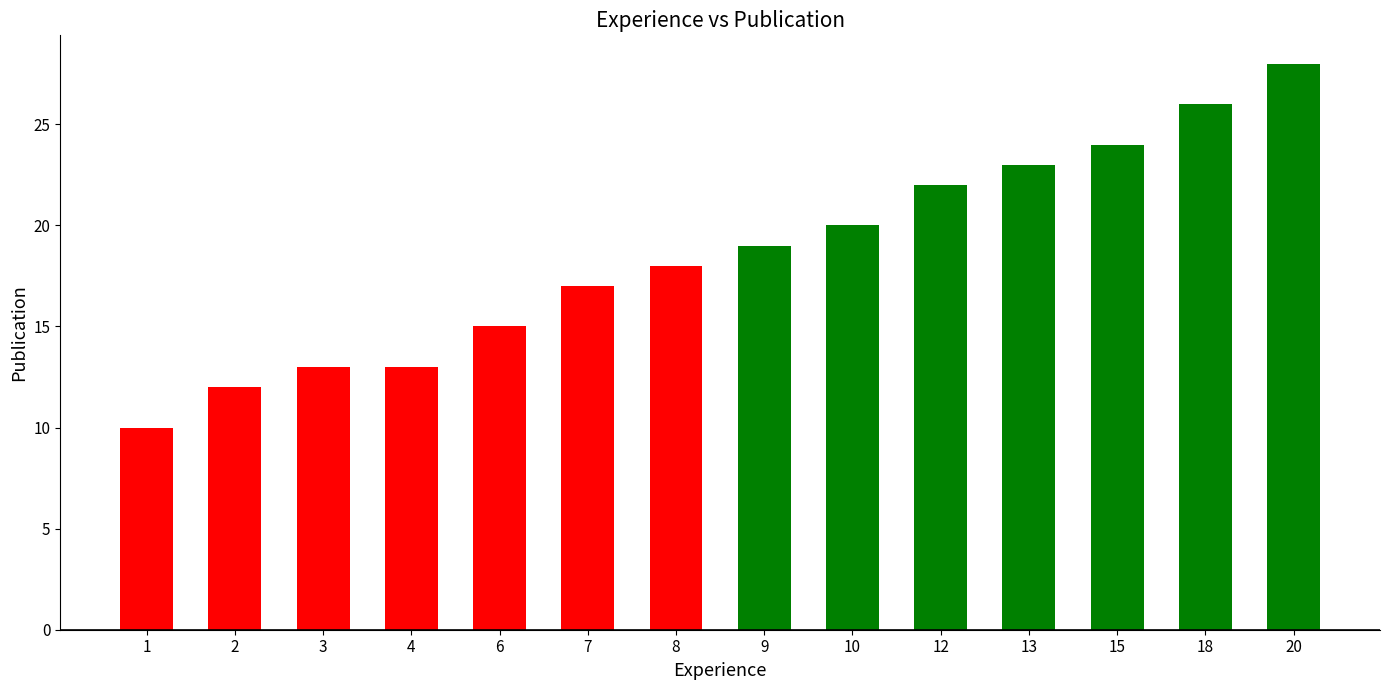

At which label is the value closest to 19?

9